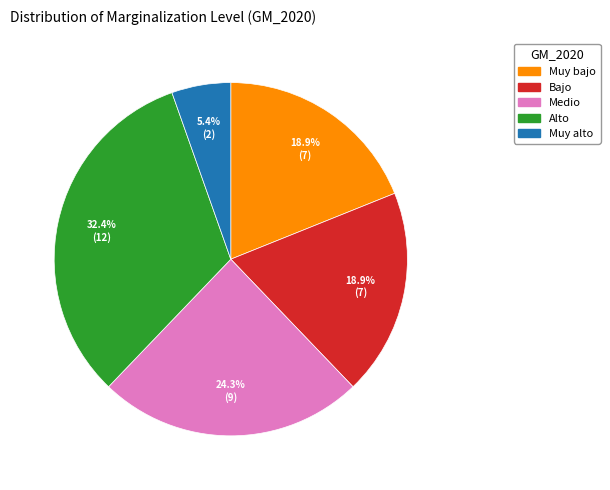

True or false: Muy alto accounts for 1% of the total.

False